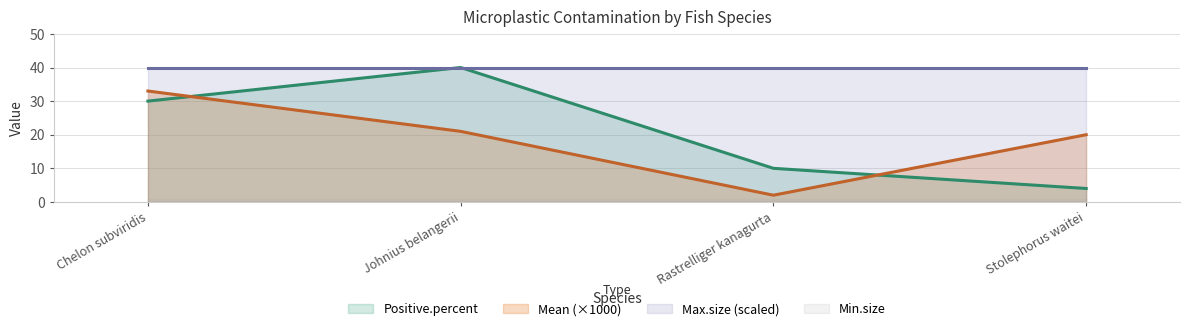

What is the difference between the maximum and minimum values in the Positive.percent series?

36